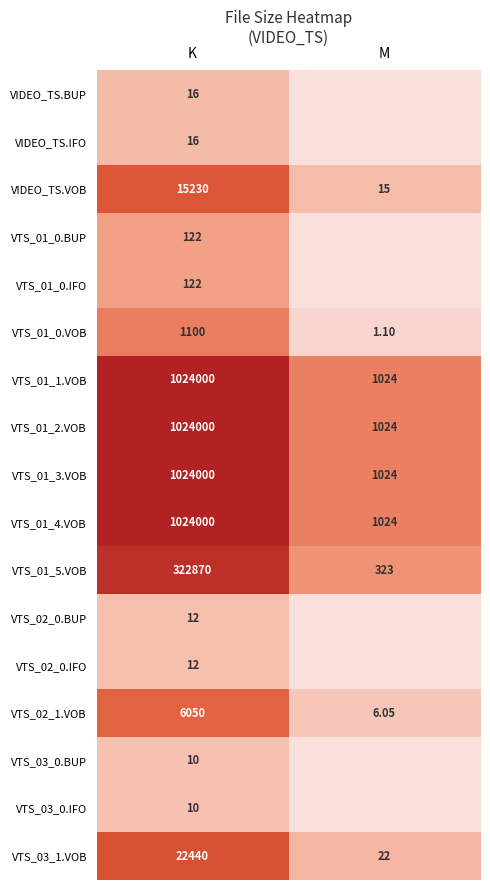

Count the number of categories in the chart.

2